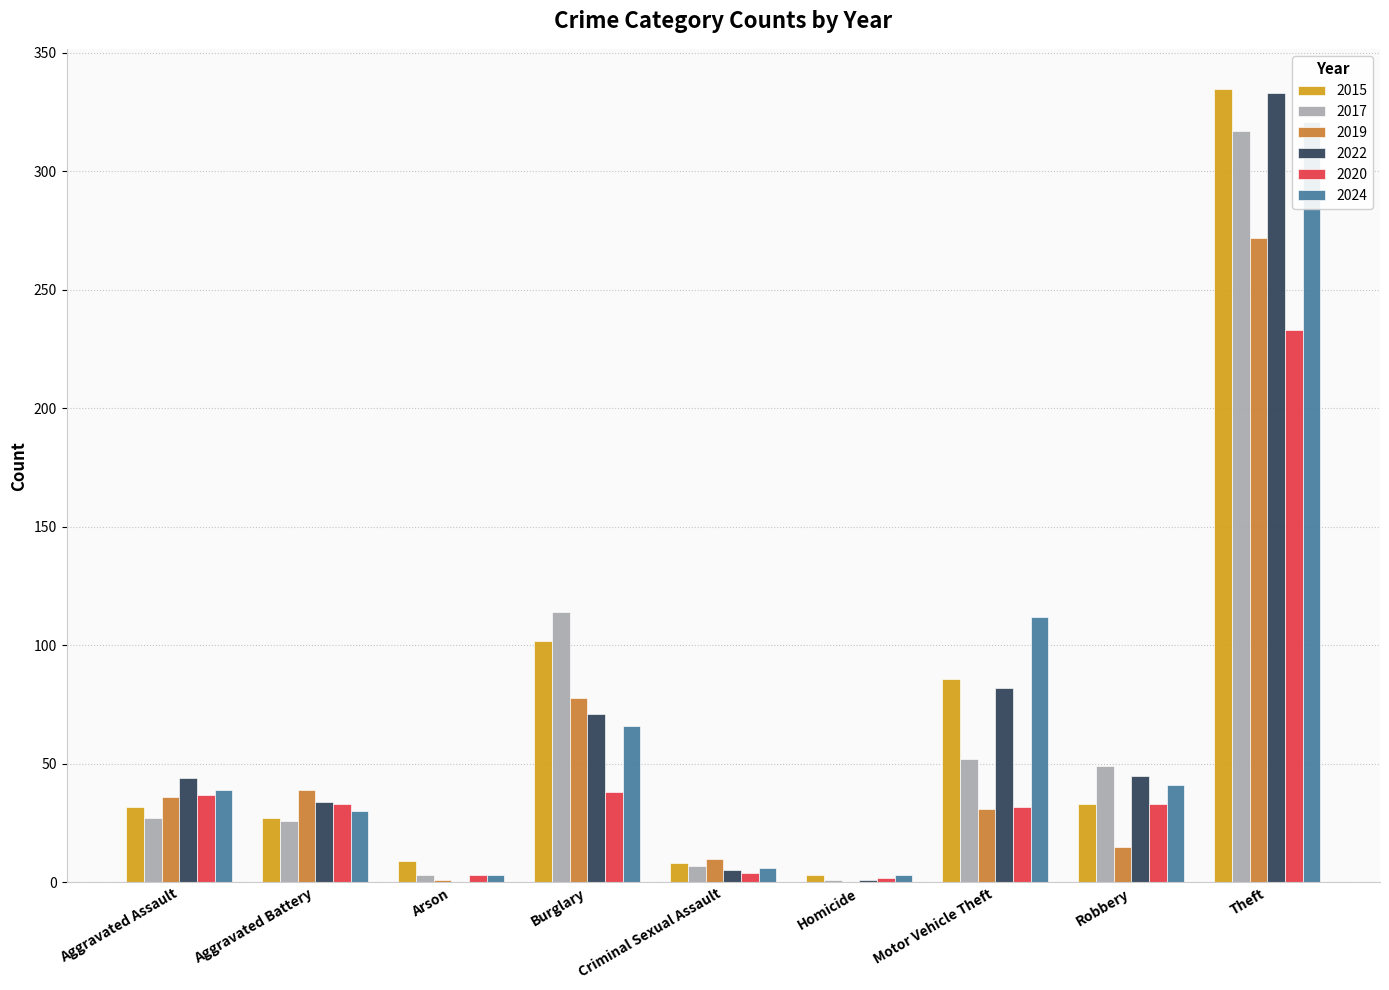

How many values in the 2017 series are below 27?

4